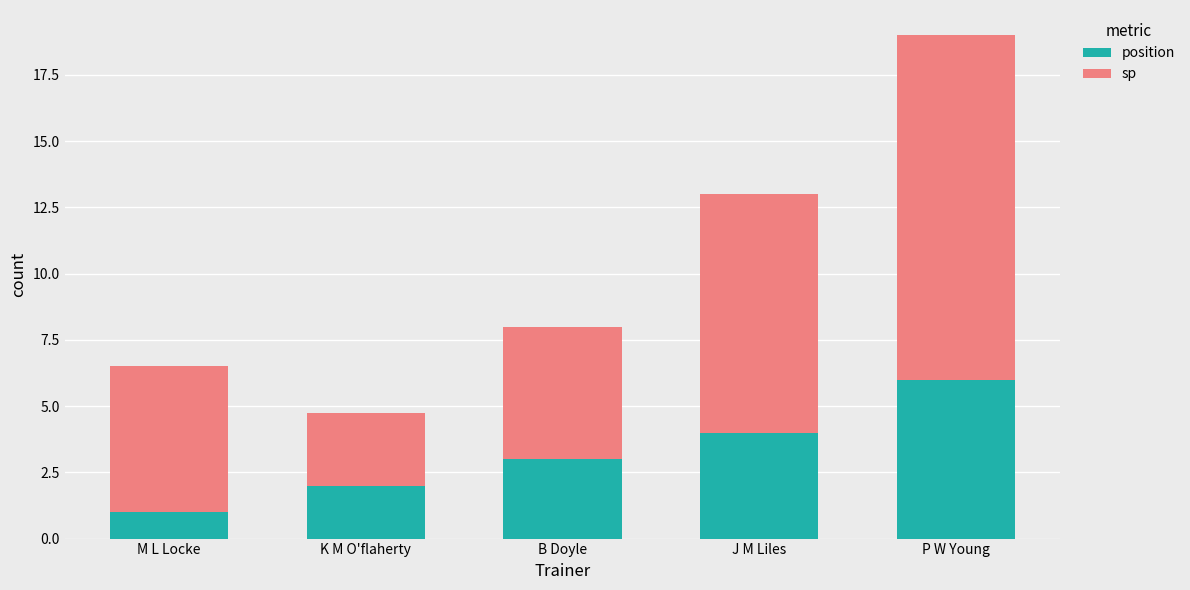

What are all the series names shown in the legend?

position, sp